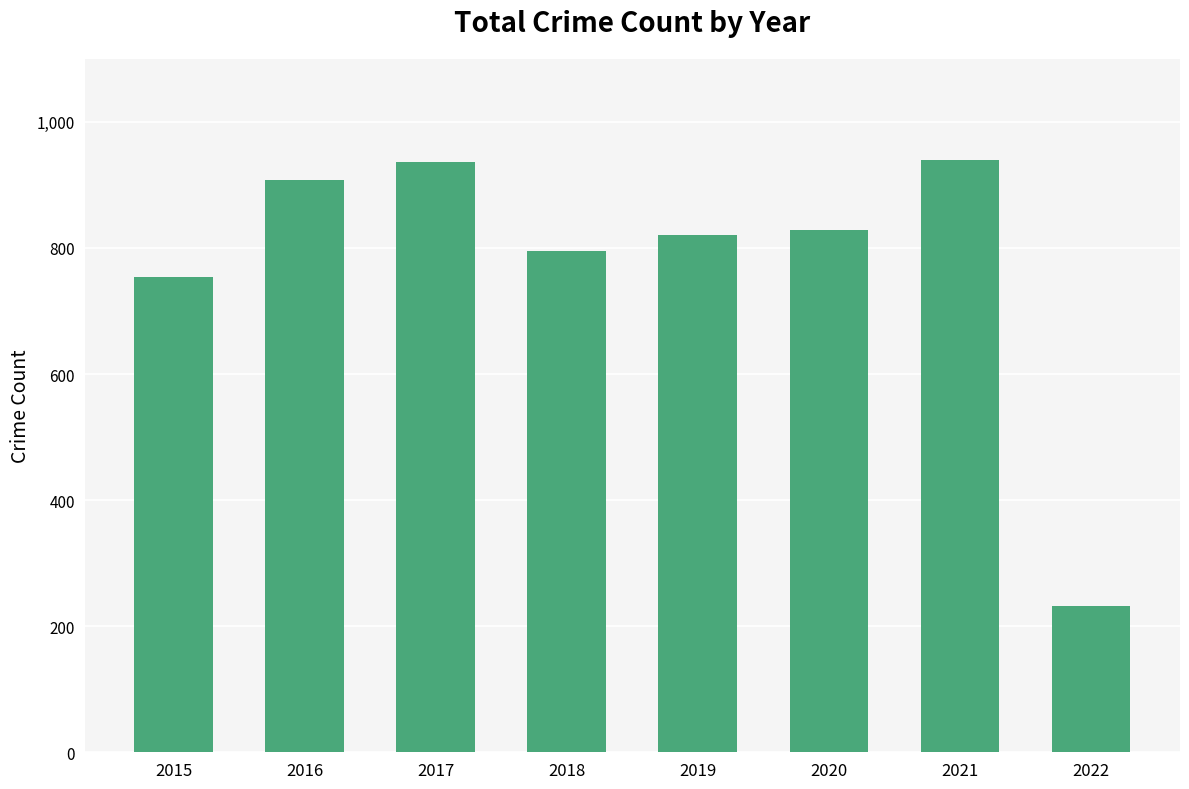

What is the value of the 7th bar from the left?

940